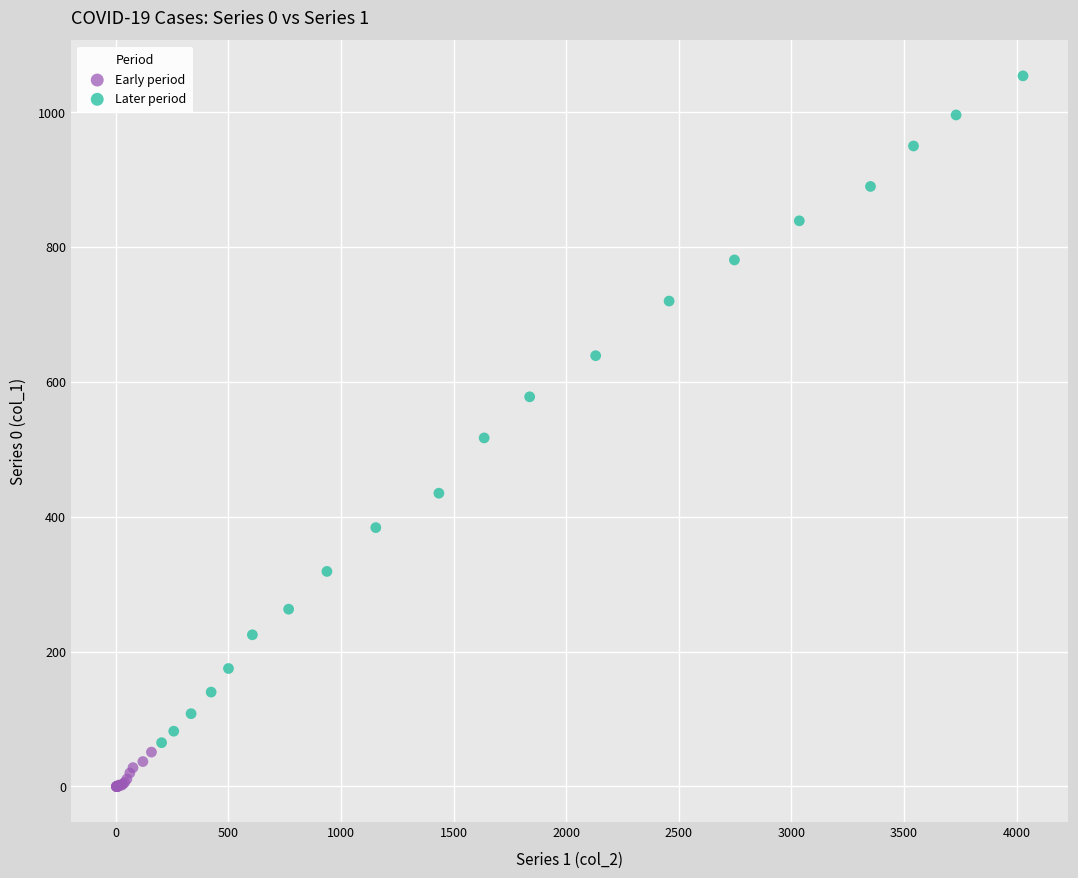

Which series contains the highest Y value?

Later period